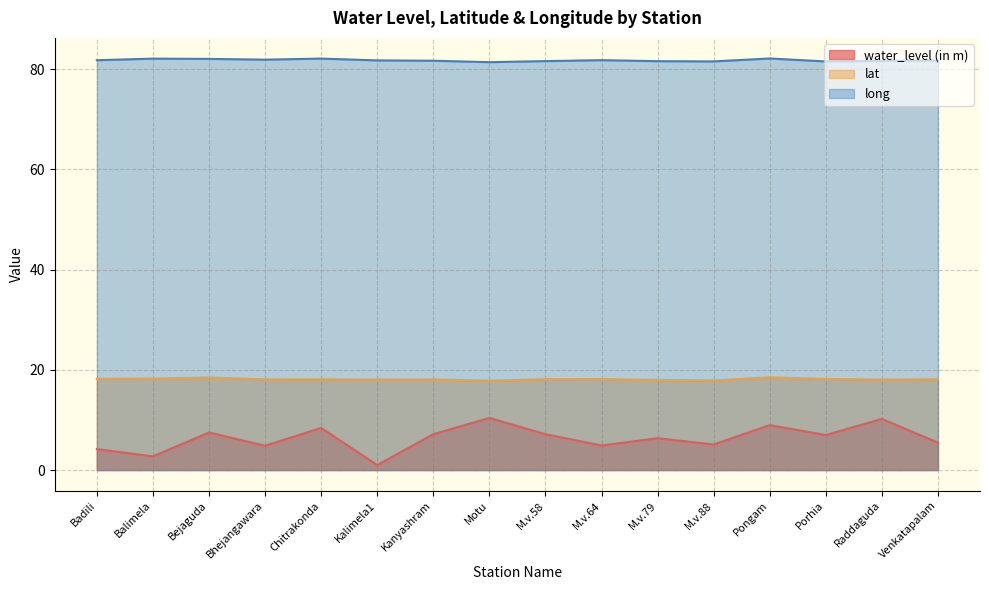

Which label corresponds to the smallest value in the chart?

Kalimela1